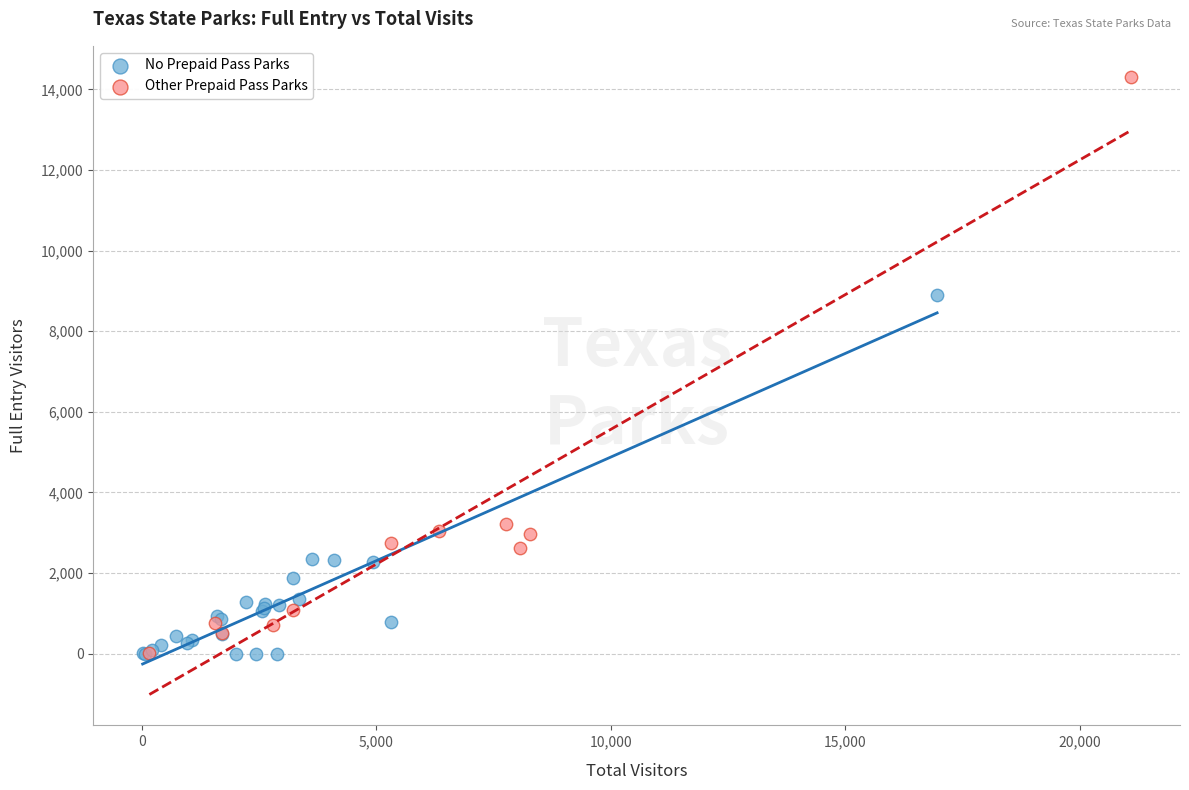

Which series reaches the maximum Y coordinate?

Other Prepaid Pass Parks